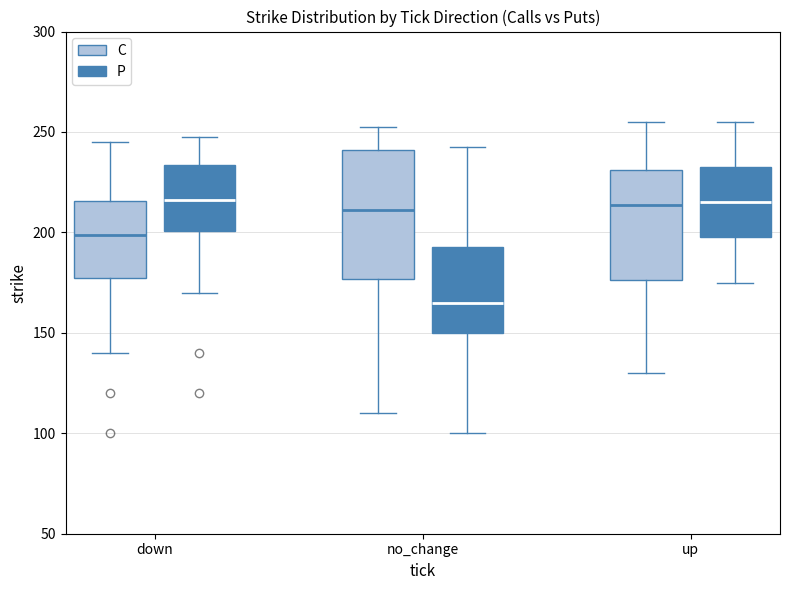

Reading left to right, read every box against the y-axis: the position of its median line, the range the box covers, and the ends of its whiskers. The values are not printed on the chart, so give them approximately, as read against the axis.

down (C): median 200, box 180 to 215, whiskers 140 to 245
down (P): median 215, box 200 to 235, whiskers 170 to 250
no_change (C): median 210, box 175 to 240, whiskers 110 to 255
no_change (P): median 165, box 150 to 195, whiskers 100 to 245
up (C): median 215, box 175 to 230, whiskers 130 to 255
up (P): median 215, box 200 to 235, whiskers 175 to 255